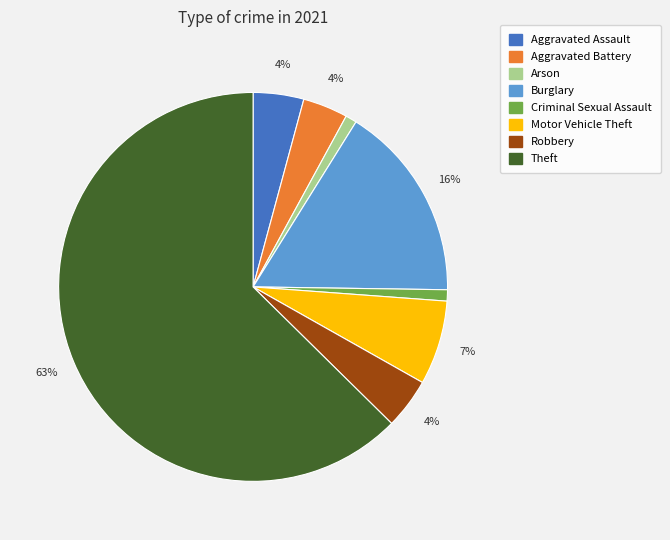

Does any single category account for the majority?

Yes